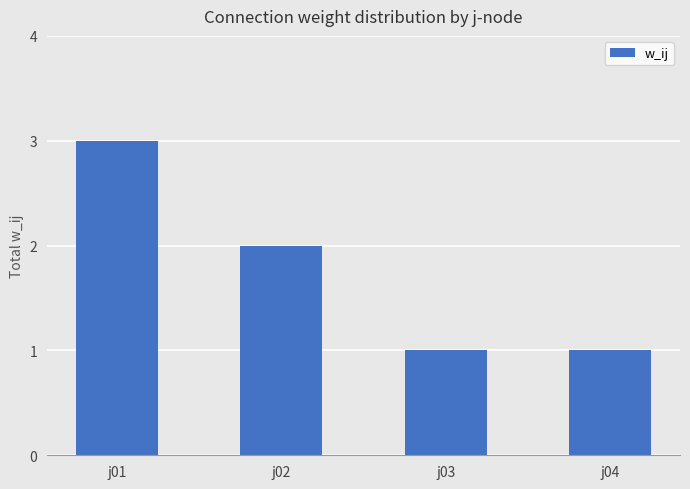

Between j04 and j02, which is larger?

j02